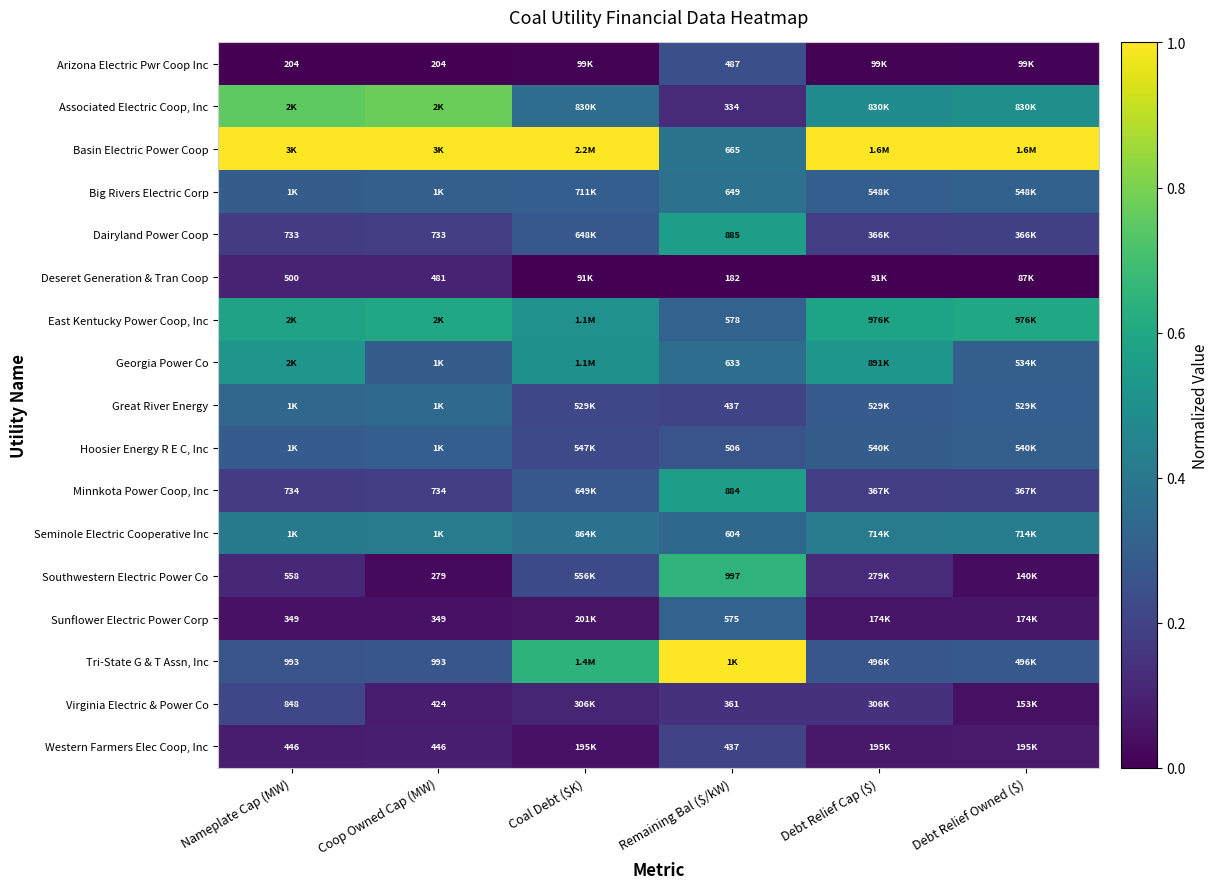

What is the total value across all series at Coal Debt ($K)?

5.1